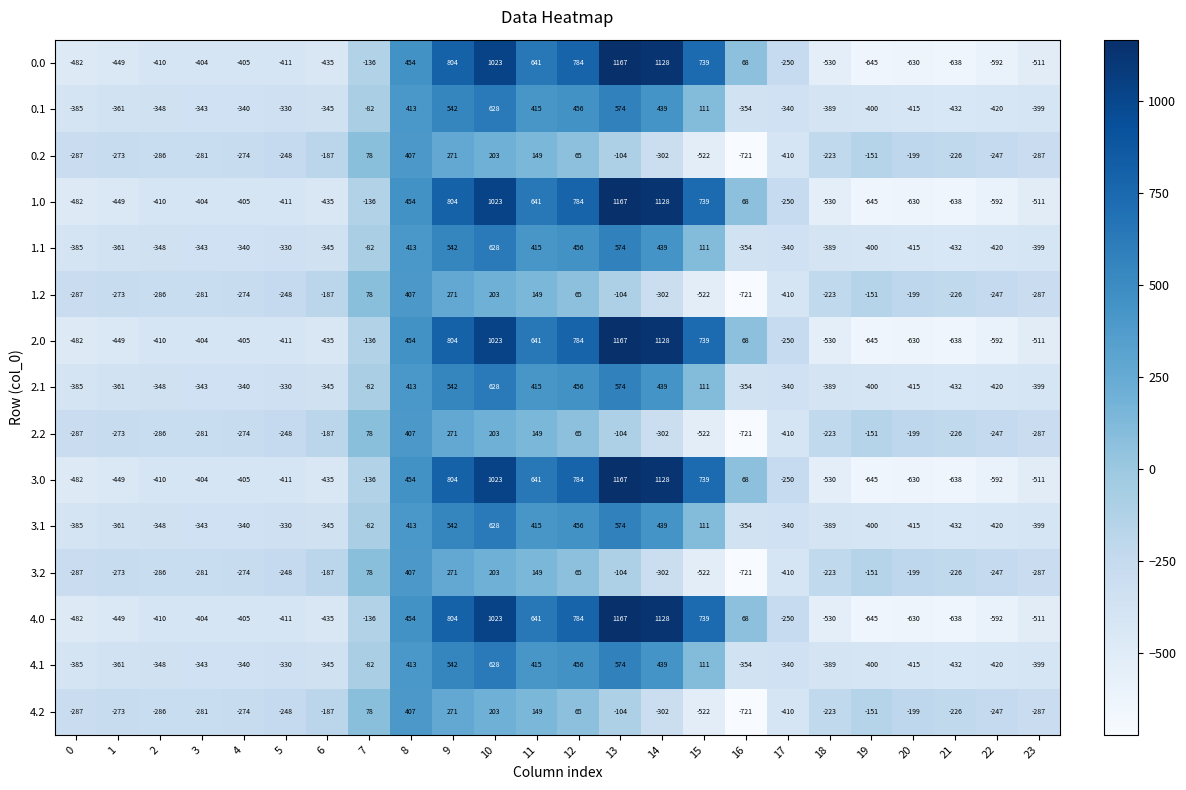

How many values in 3.0 are below zero?

15